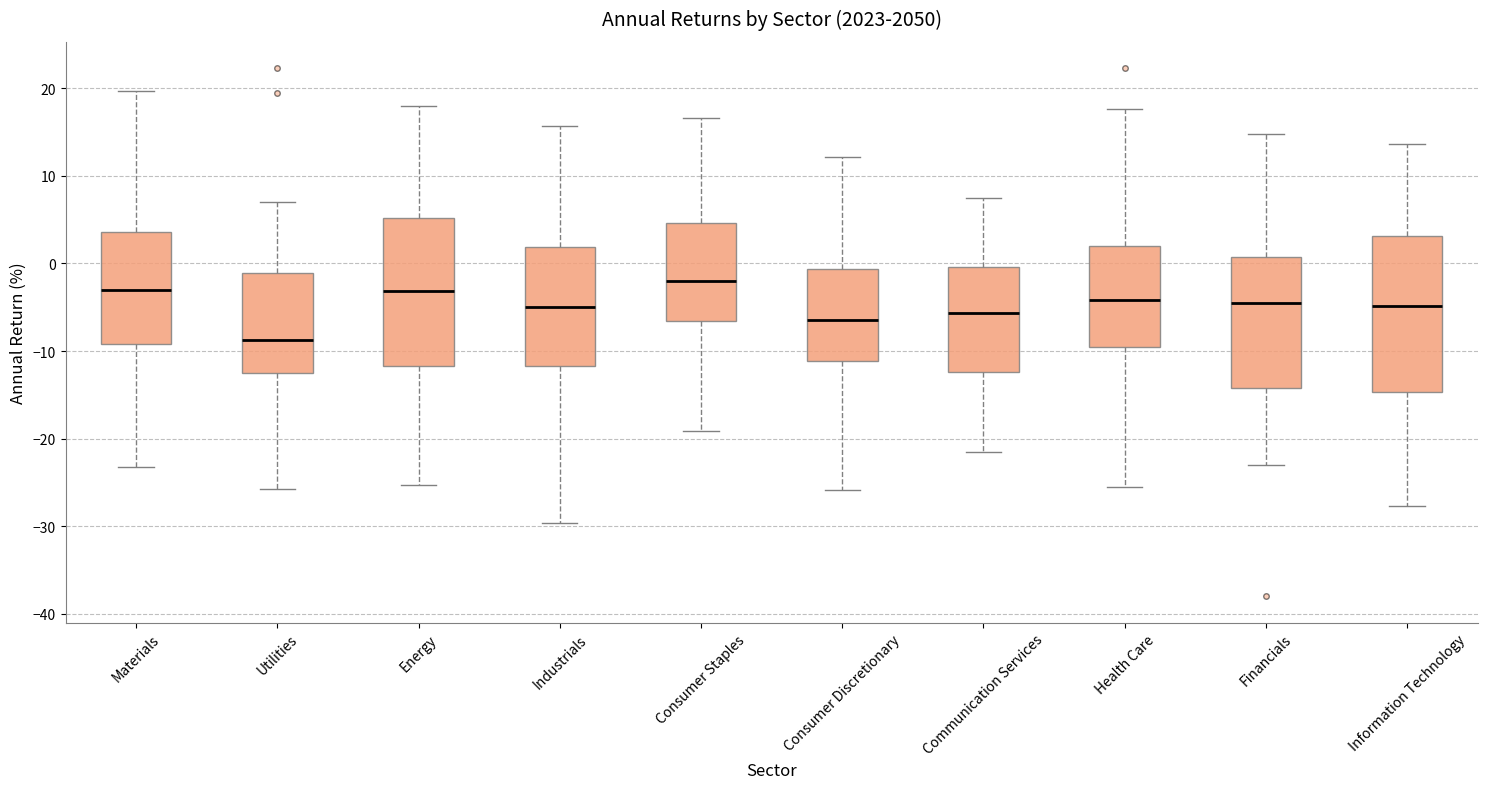

Reading left to right, read every box against the y-axis: the position of its median line, the range the box covers, and the ends of its whiskers. The values are not printed on the chart, so give them approximately, as read against the axis.

Materials: median -3, box -9 to 4, whiskers -23 to 20
Utilities: median -9, box -13 to -1, whiskers -26 to 7
Energy: median -3, box -12 to 5, whiskers -25 to 18
Industrials: median -5, box -12 to 2, whiskers -30 to 16
Consumer Staples: median -2, box -7 to 5, whiskers -19 to 17
Consumer Discretionary: median -7, box -11 to -1, whiskers -26 to 12
Communication Services: median -6, box -12 to 0, whiskers -22 to 7
Health Care: median -4, box -10 to 2, whiskers -26 to 18
Financials: median -4, box -14 to 1, whiskers -23 to 15
Information Technology: median -5, box -15 to 3, whiskers -28 to 14